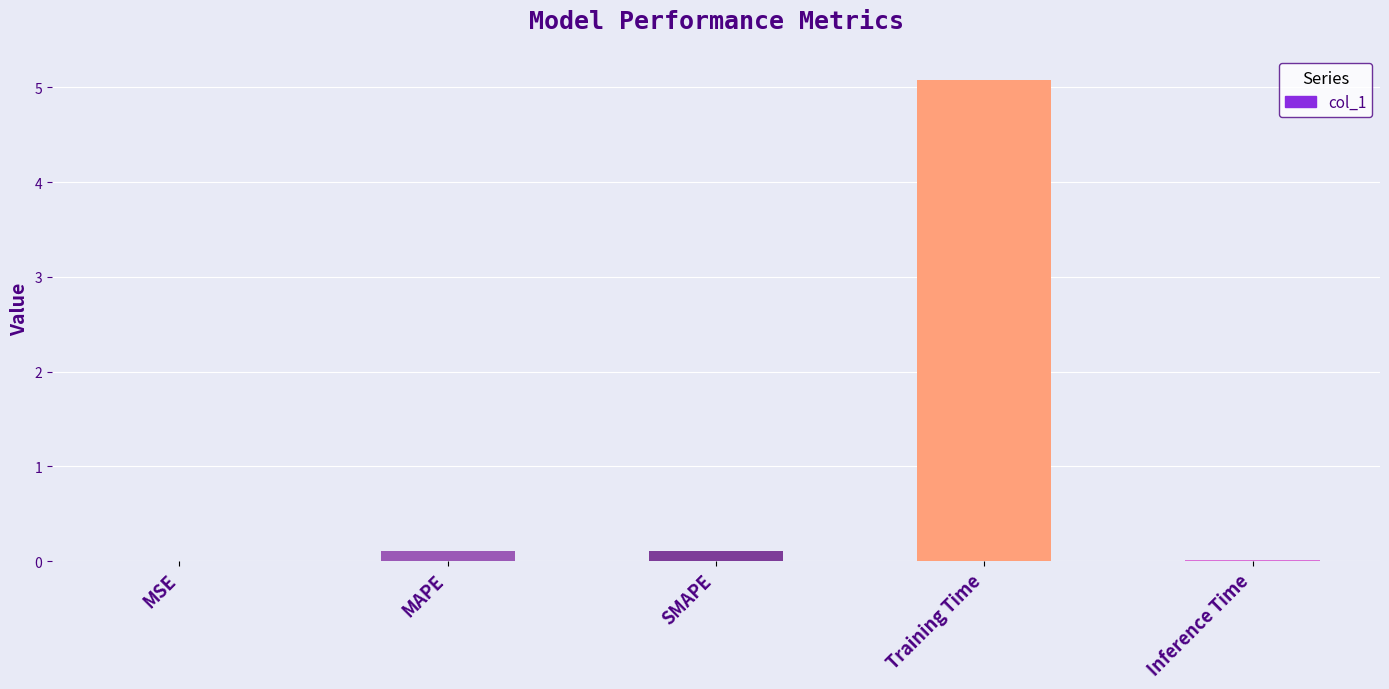

Count the number of categories in the chart.

5